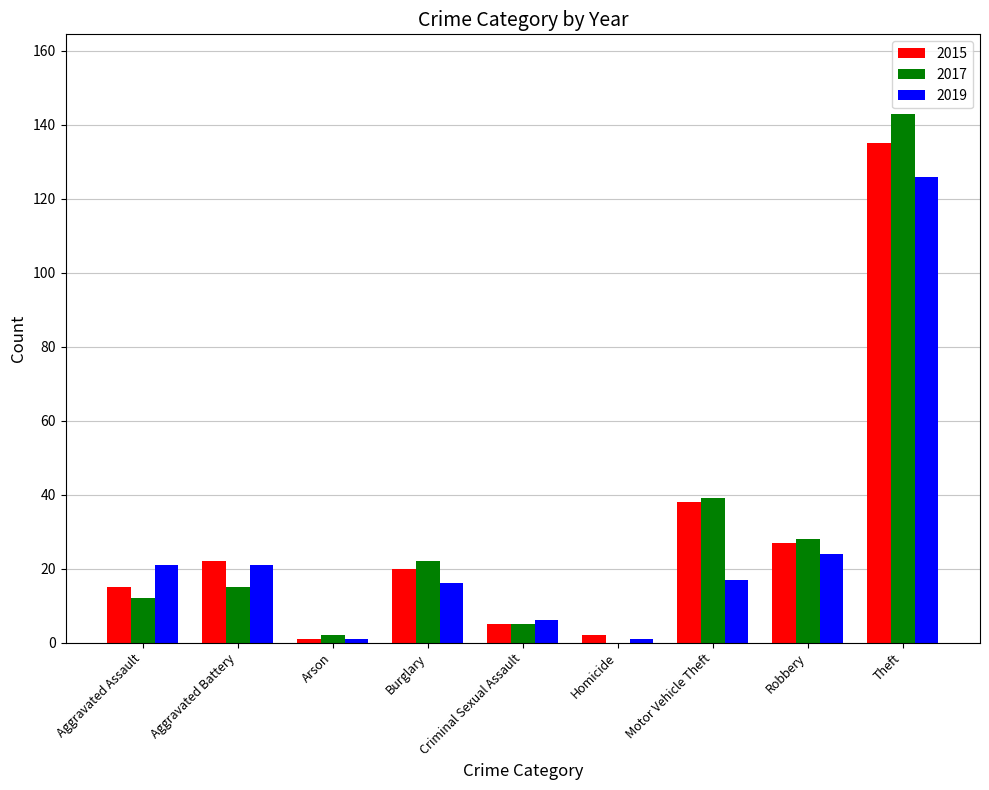

Between Aggravated Battery and Criminal Sexual Assault, which series saw the biggest shift?

2015